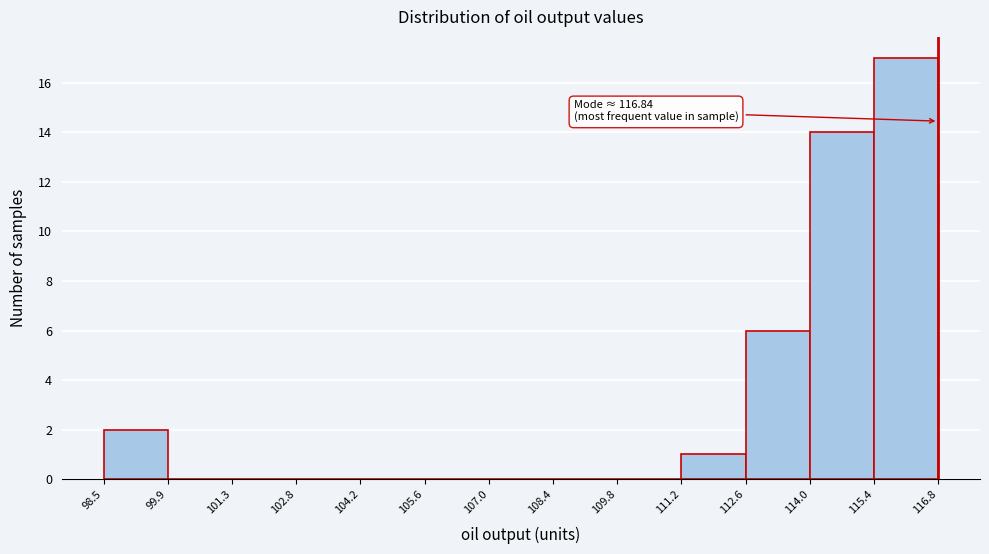

Which range on the x-axis has the tallest bar?

115.4 to 116.8